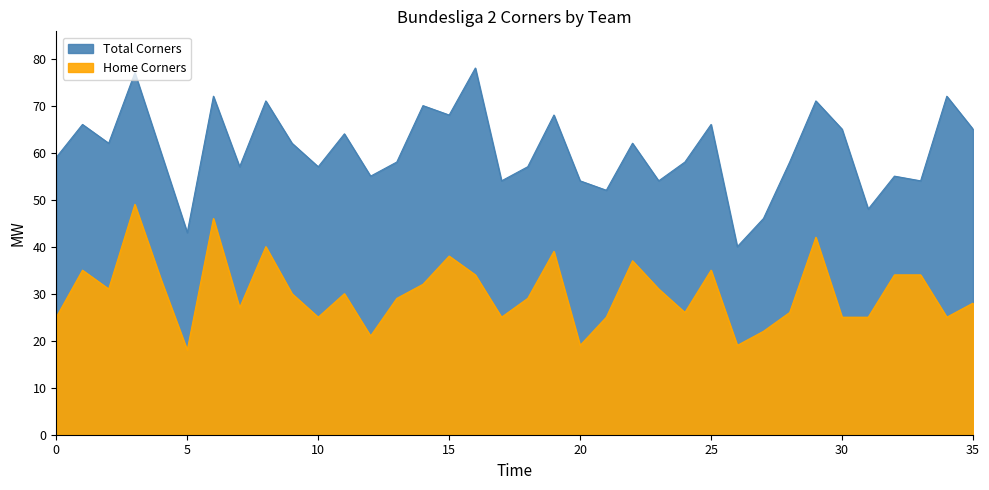

How many values in the Home Corners series are below 30?

18